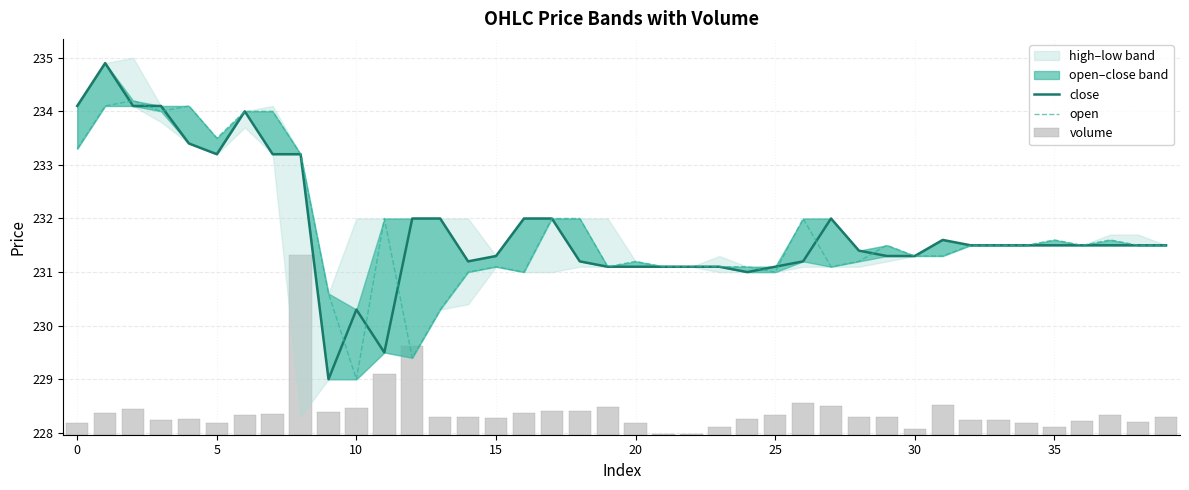

Reading left to right, what are all the values shown in this chart?

close: 234.1	234.9	234.1	234.1	233.4	233.2	234.0	233.2	233.2	229.0	230.3	229.5	232.0	232.0	231.2	231.3	232.0	232.0	231.2	231.1	231.1	231.1	231.1	231.1	231.0	231.1	231.2	232.0	231.4	231.3	231.3	231.6	231.5	231.5	231.5	231.5	231.5	231.5	231.5	231.5
open: 233.3	234.1	234.2	234.0	234.1	233.5	234.0	234.0	233.2	230.6	229.0	232.0	229.4	230.3	231.0	231.1	231.0	232.0	232.0	231.1	231.2	231.1	231.1	231.1	231.1	231.0	232.0	231.1	231.2	231.5	231.3	231.3	231.5	231.5	231.5	231.6	231.5	231.6	231.5	231.5
volume: 0.2	0.4	0.5	0.3	0.3	0.2	0.4	0.4	3.3	0.4	0.5	1.1	1.7	0.3	0.3	0.3	0.4	0.4	0.5	0.5	0.2	0.0	0.0	0.2	0.3	0.4	0.6	0.5	0.3	0.3	0.1	0.6	0.3	0.3	0.2	0.1	0.3	0.4	0.2	0.3